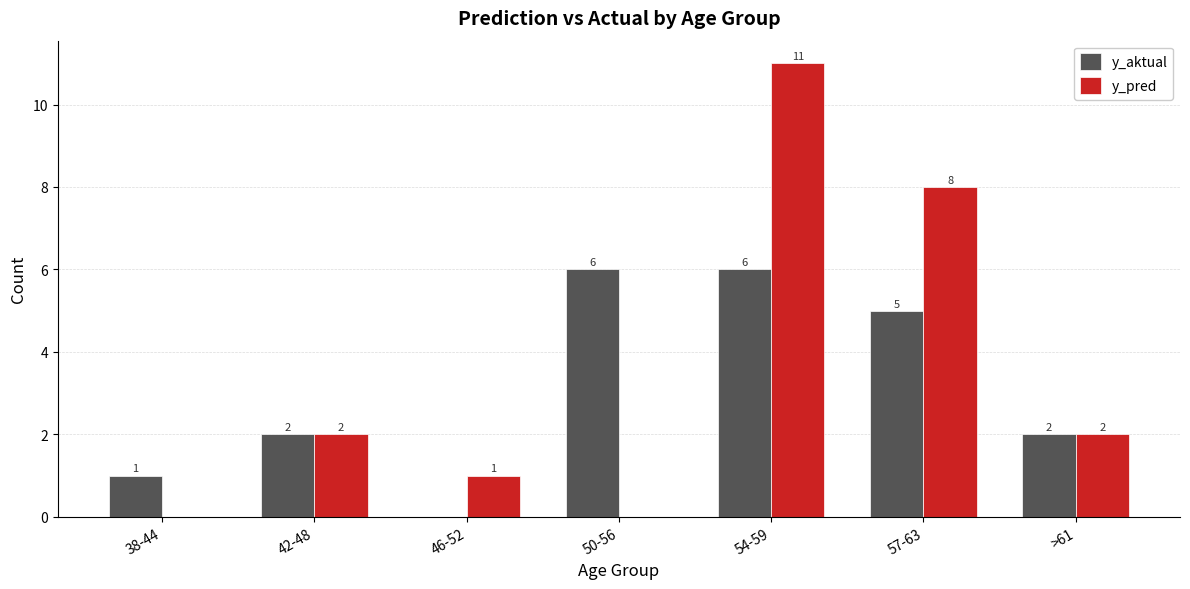

What is the sum of the y_aktual values at 54-59 and 38-44?

7